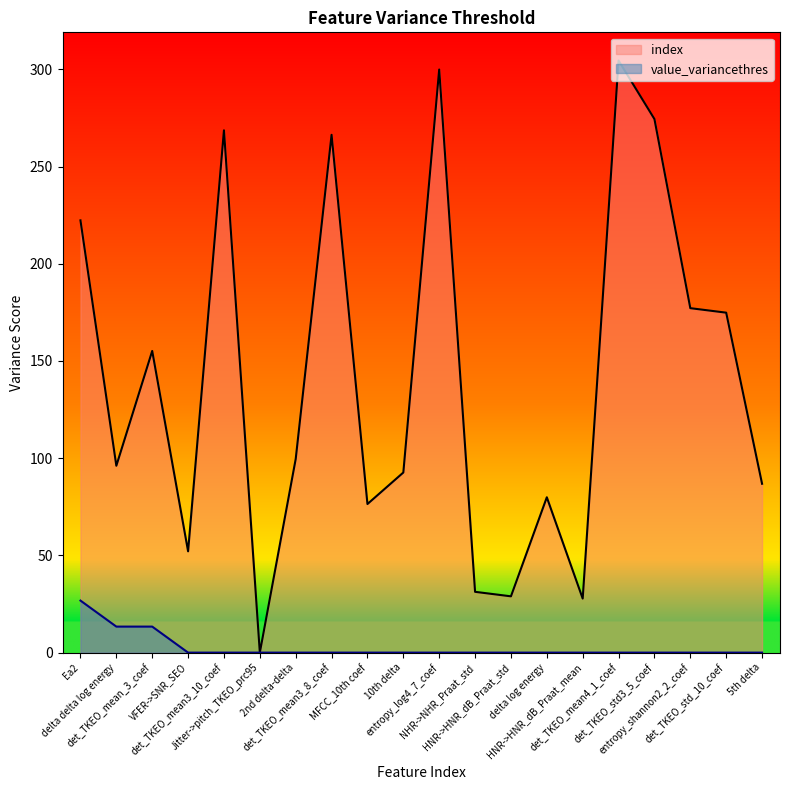

What is the difference between the maximum and minimum values?

304.5